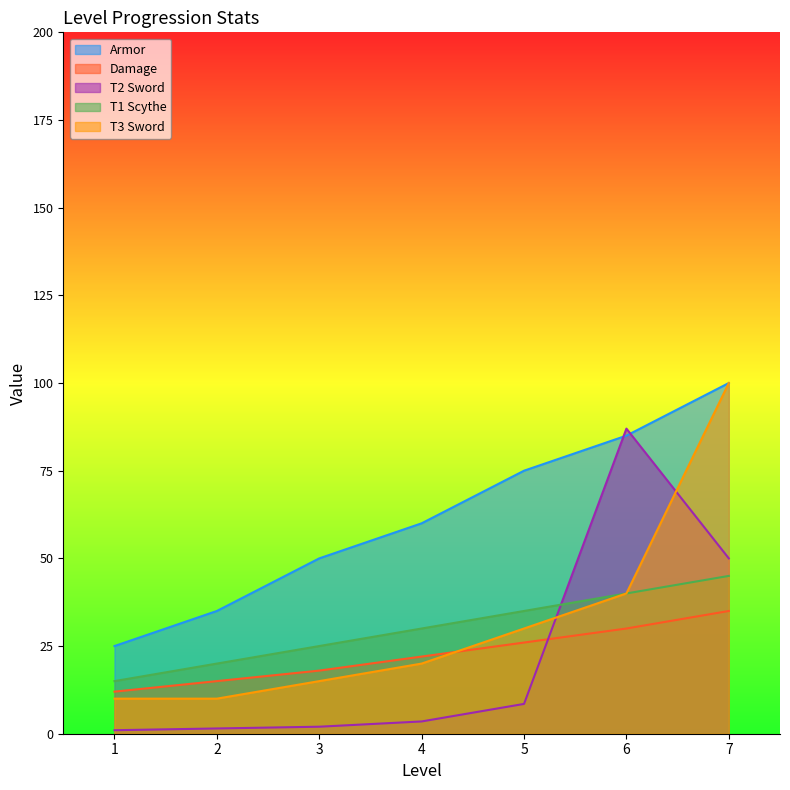

List the series in order of their peak value, highest first.

Armor, T3 Sword, T2 Sword, T1 Scythe, Damage